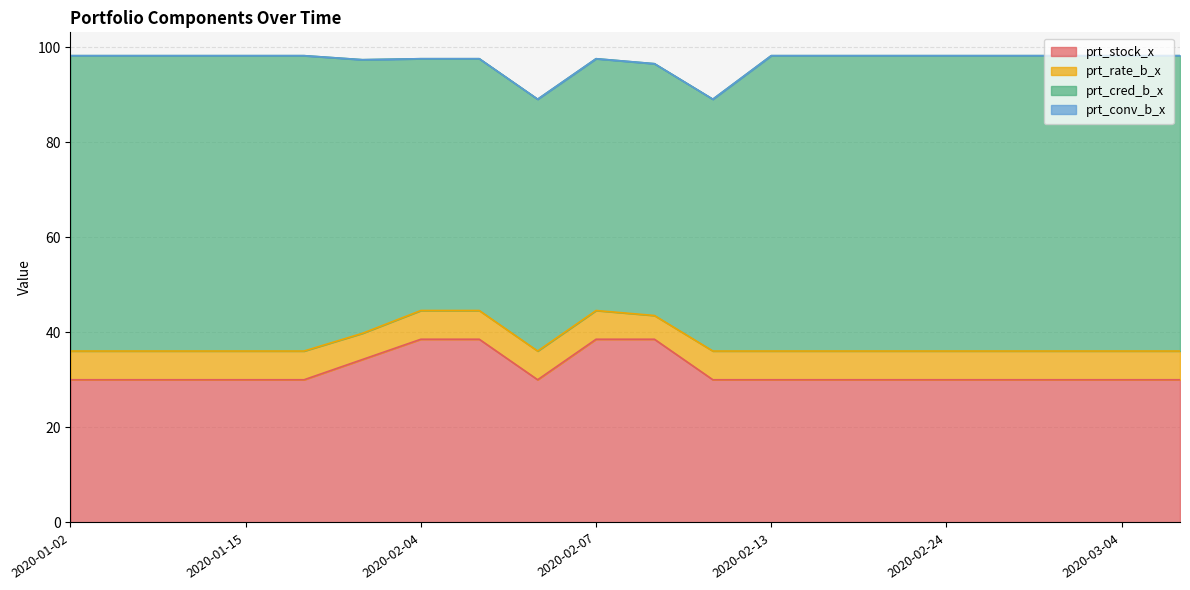

Is it true that prt_cred_b_x equals 22.9 at 2020-02-07?

False